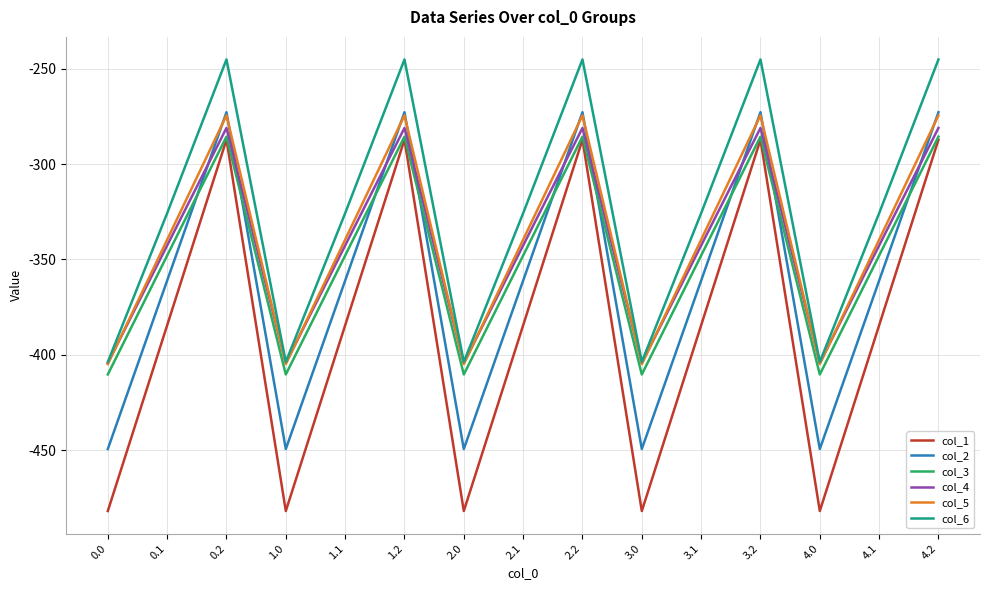

True or false: col_4 has more than 2 points higher than both neighbors.

True